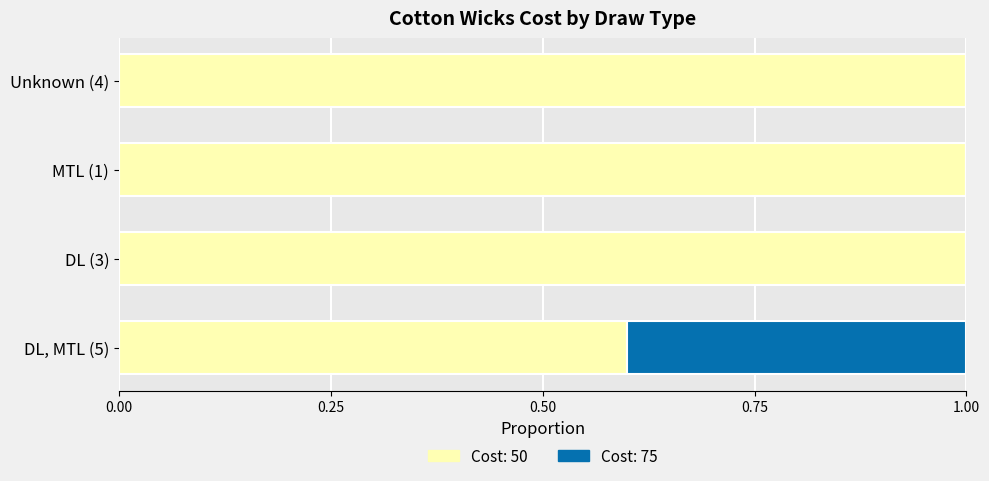

What is the total value across all series at Unknown (4)?

1.0